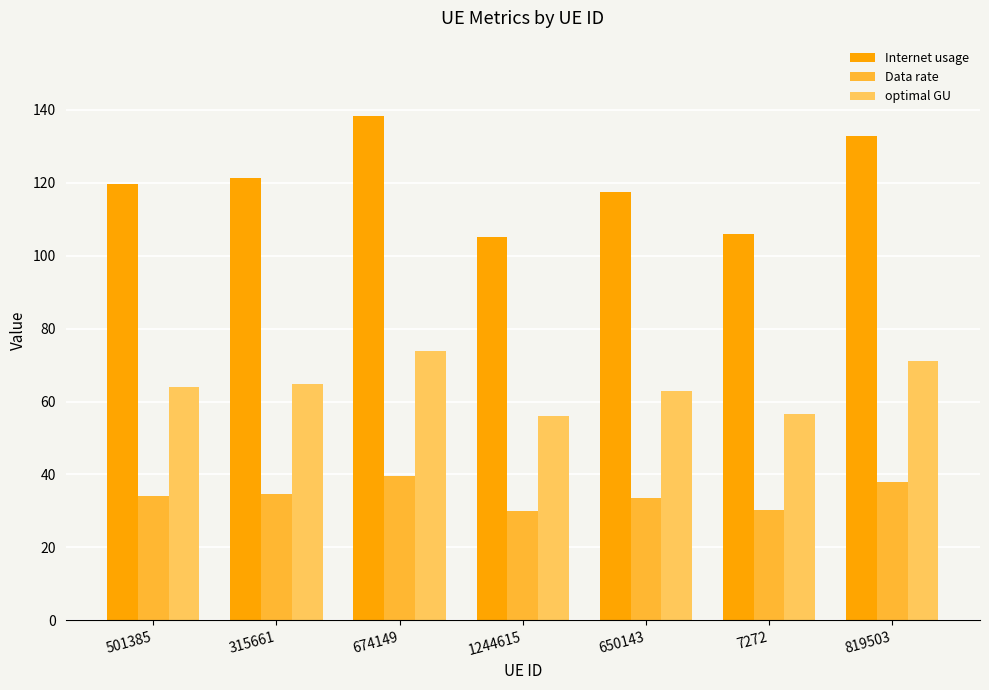

What is the label of the 6th bar from the right?

315661